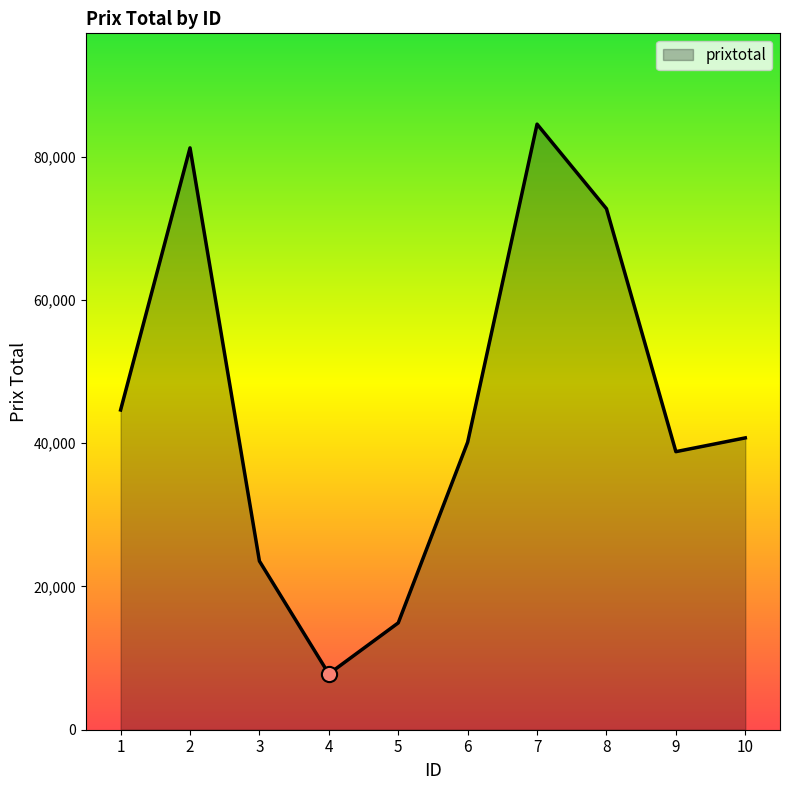

What is the change in value from 1 to 5?

-29716